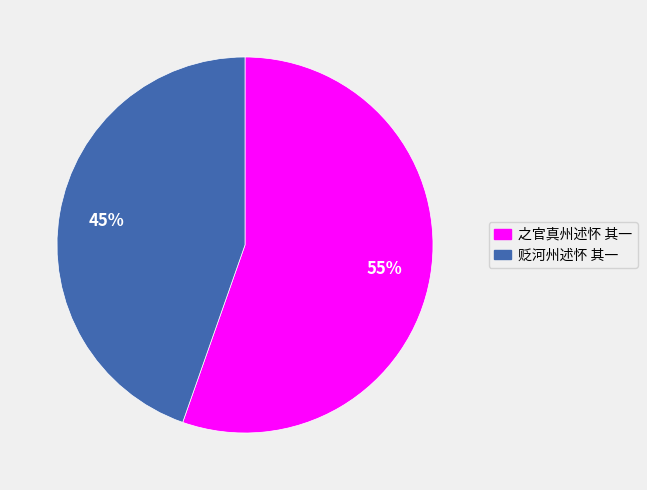

Which category has the smallest portion of the pie?

贬河州述怀 其一